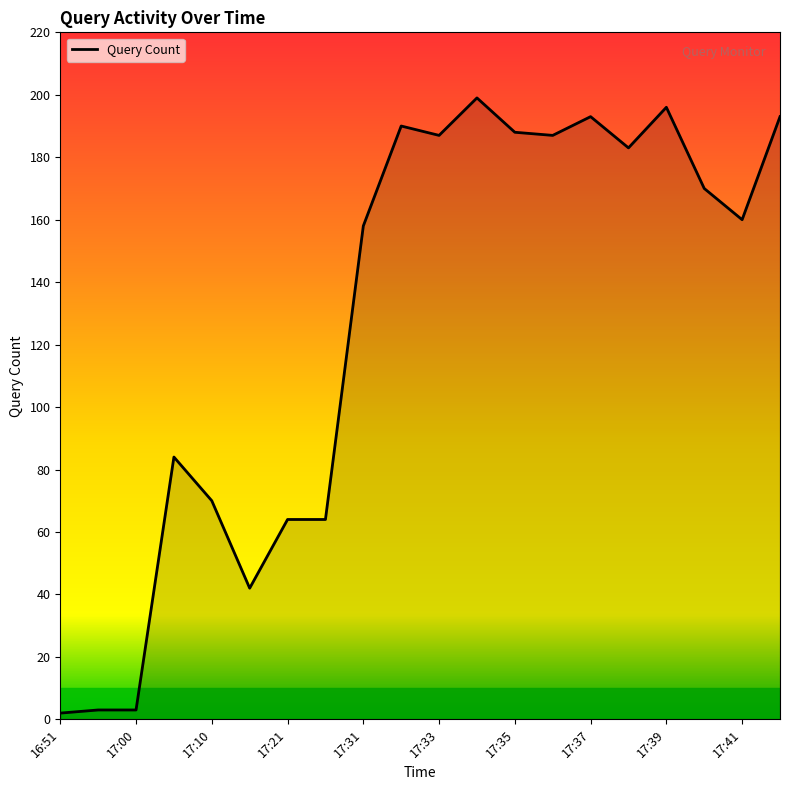

What is the difference between the maximum and minimum values?

197